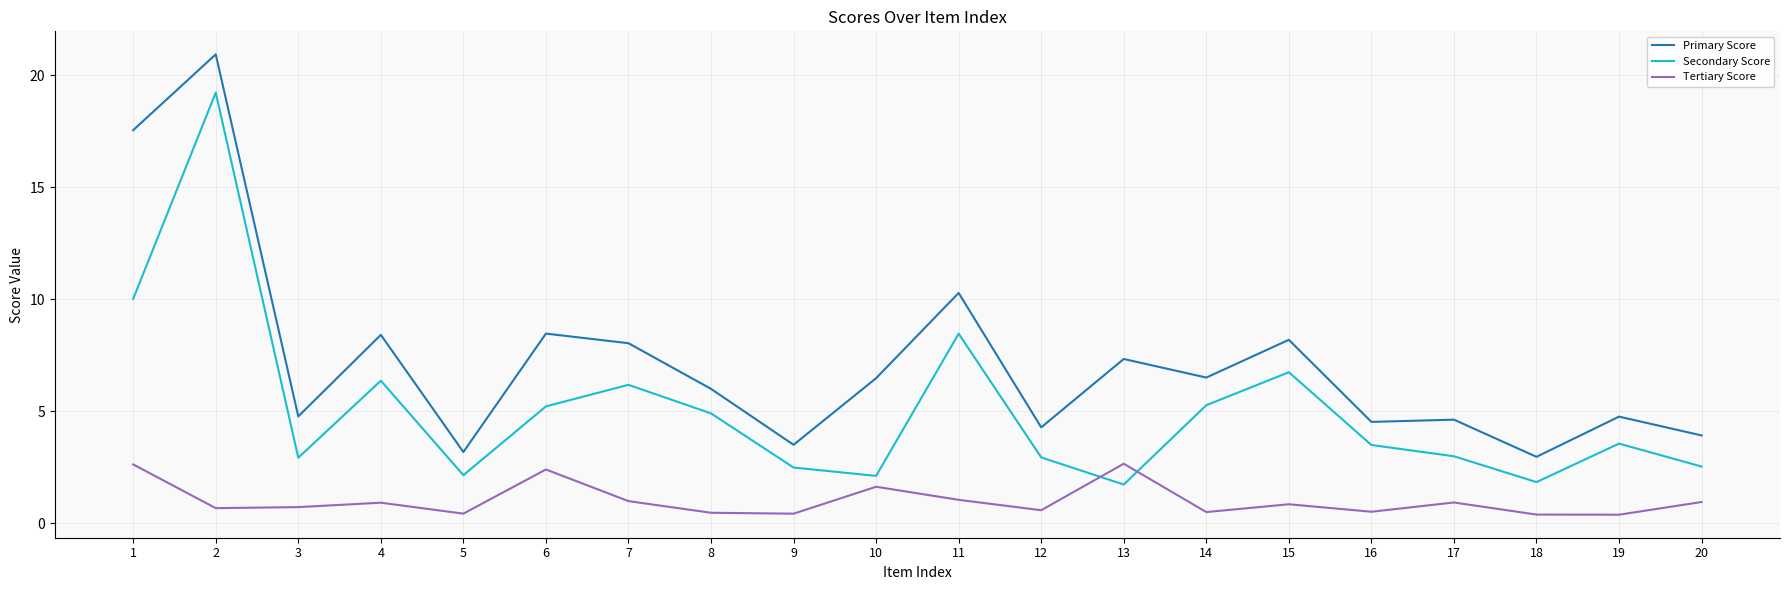

Between which two adjacent categories do Tertiary Score and Secondary Score first intersect?

12 and 13